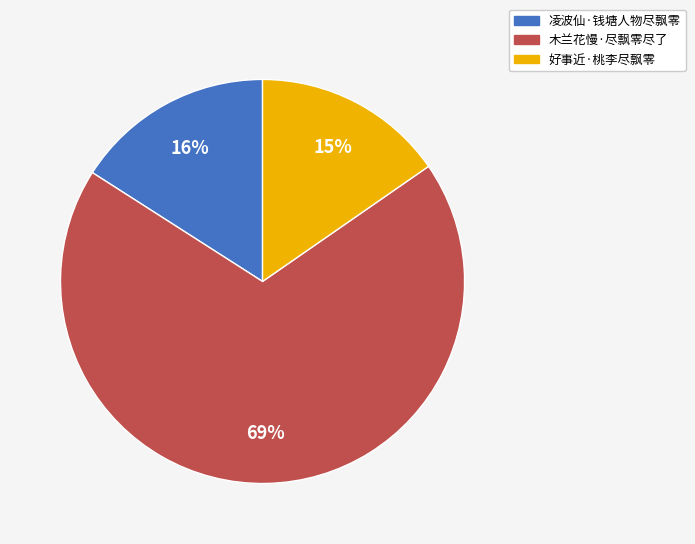

To the nearest percent, what portion does 好事近·桃李尽飘零 represent?

15%